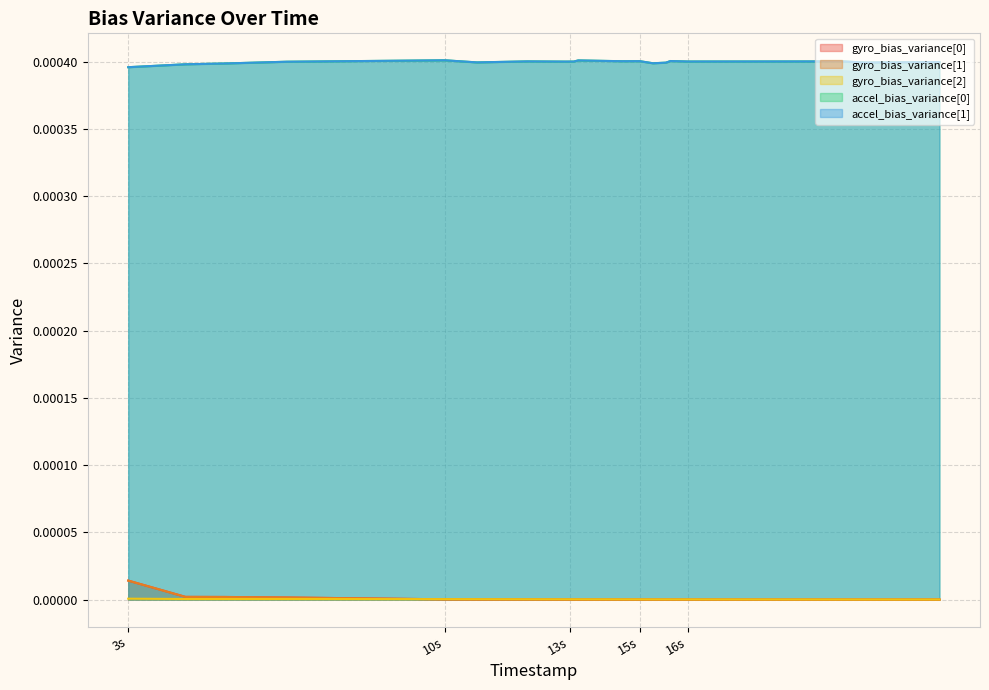

Count the number of categories in the chart.

20